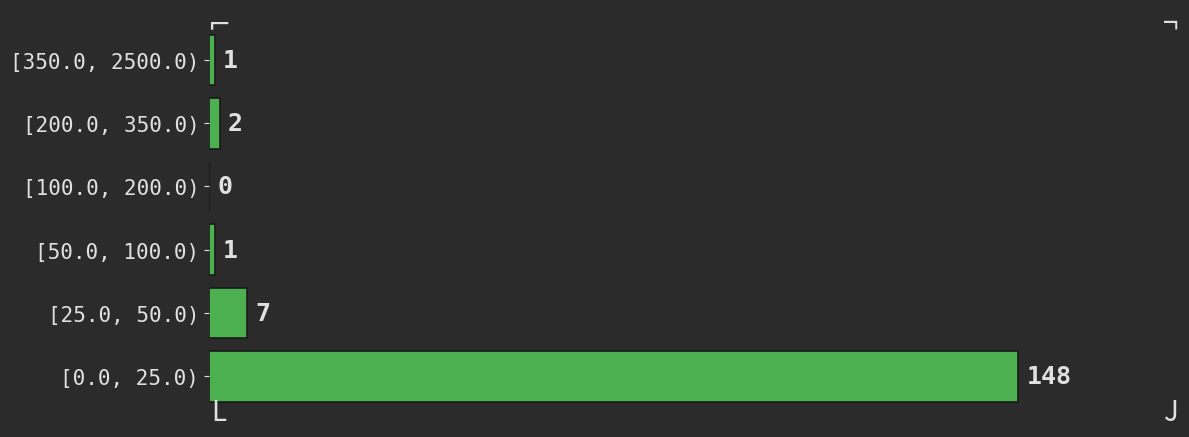

Reading top to bottom, transcribe all the data shown in this chart.

[350.0, 2500.0)=1	[200.0, 350.0)=2	[100.0, 200.0)=0	[50.0, 100.0)=1	[25.0, 50.0)=7	[0.0, 25.0)=148